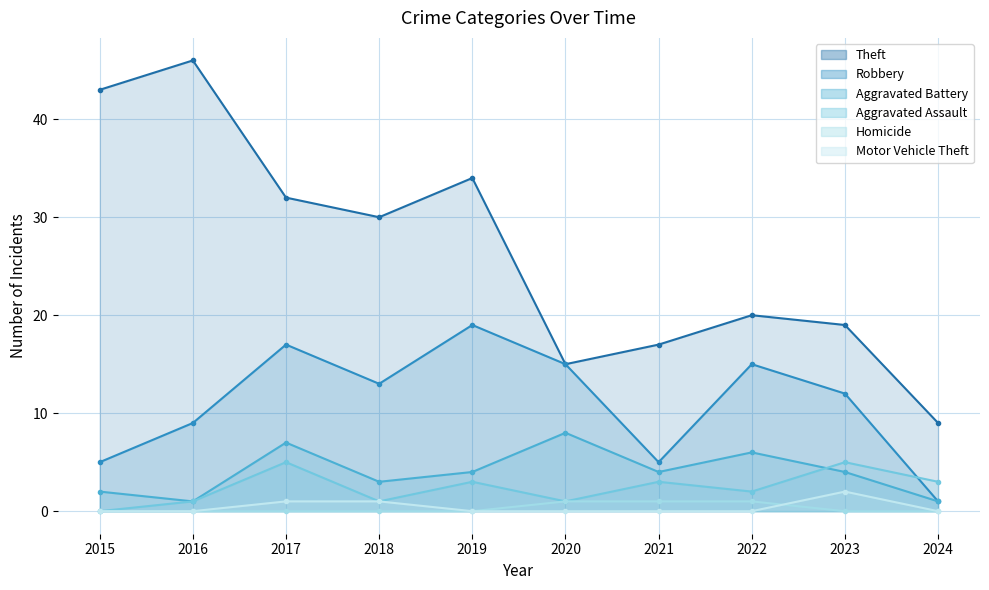

What is the maximum value shown in the chart?

46